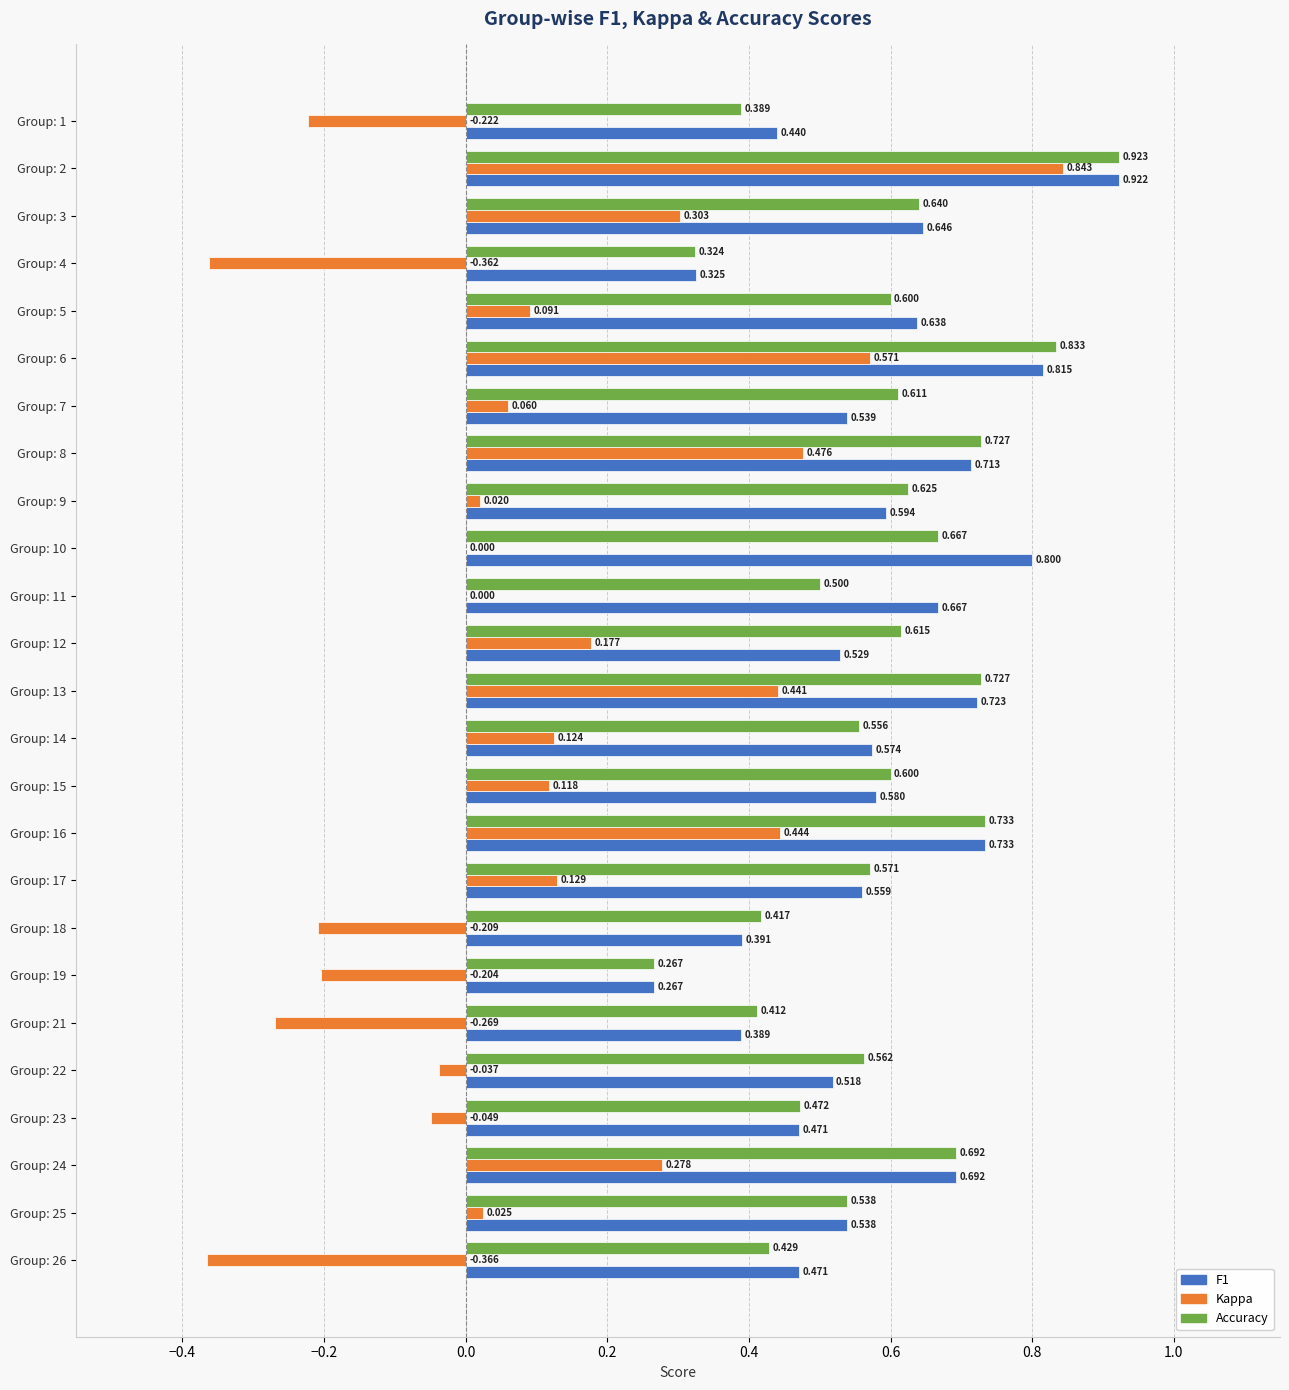

Count the number of data series in this chart.

3